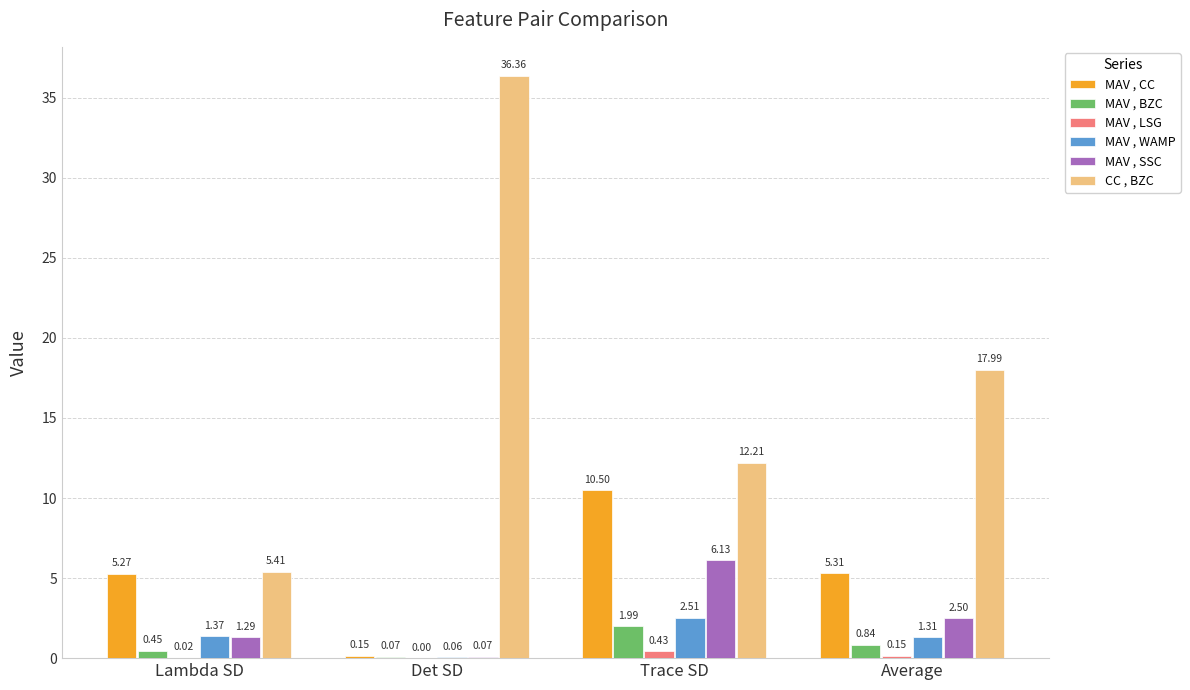

Where is MAV , LSG nearest to the value 0?

Det SD